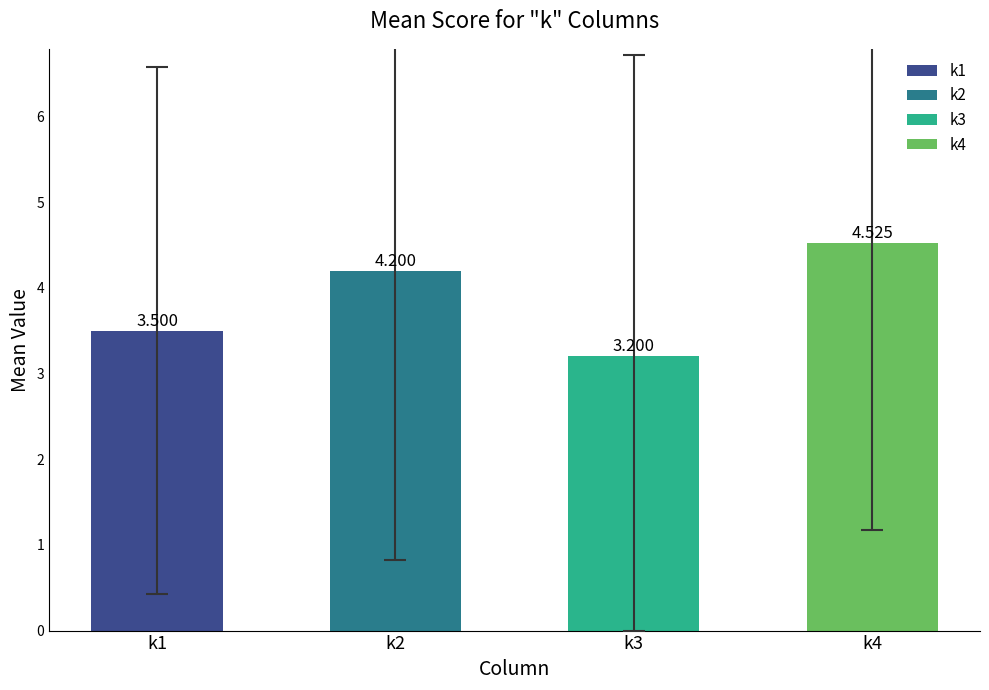

What are all the series names shown in the legend?

k1, k2, k3, k4